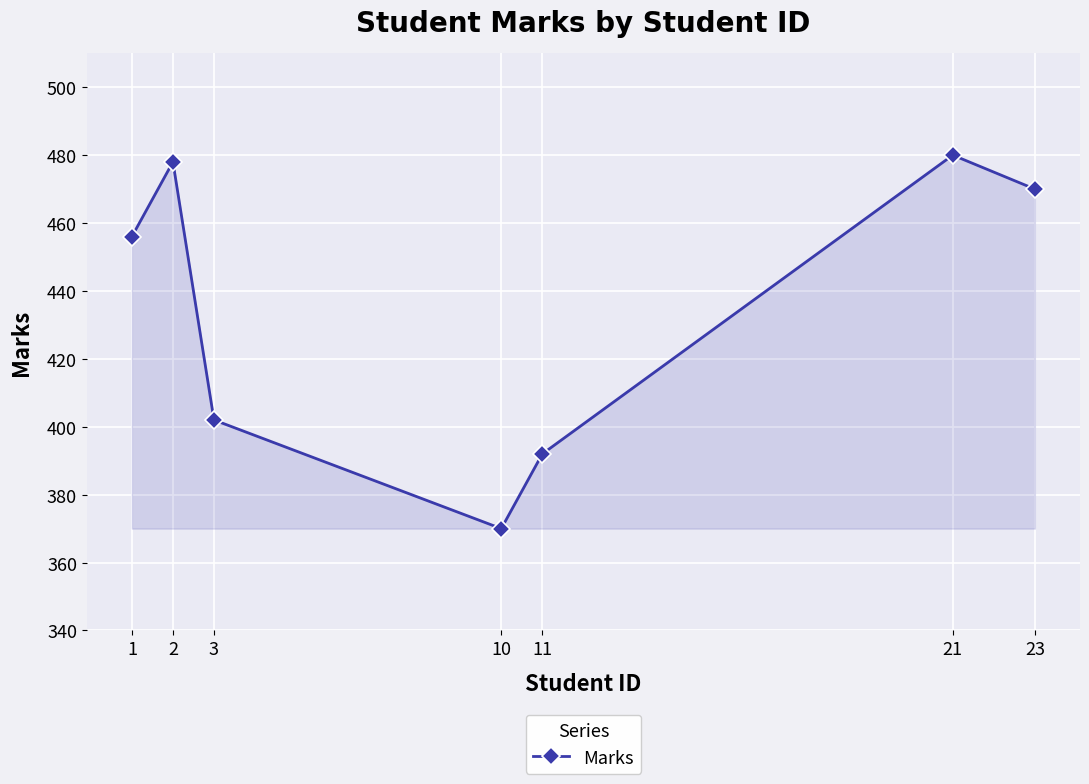

What is the greatest value displayed?

480